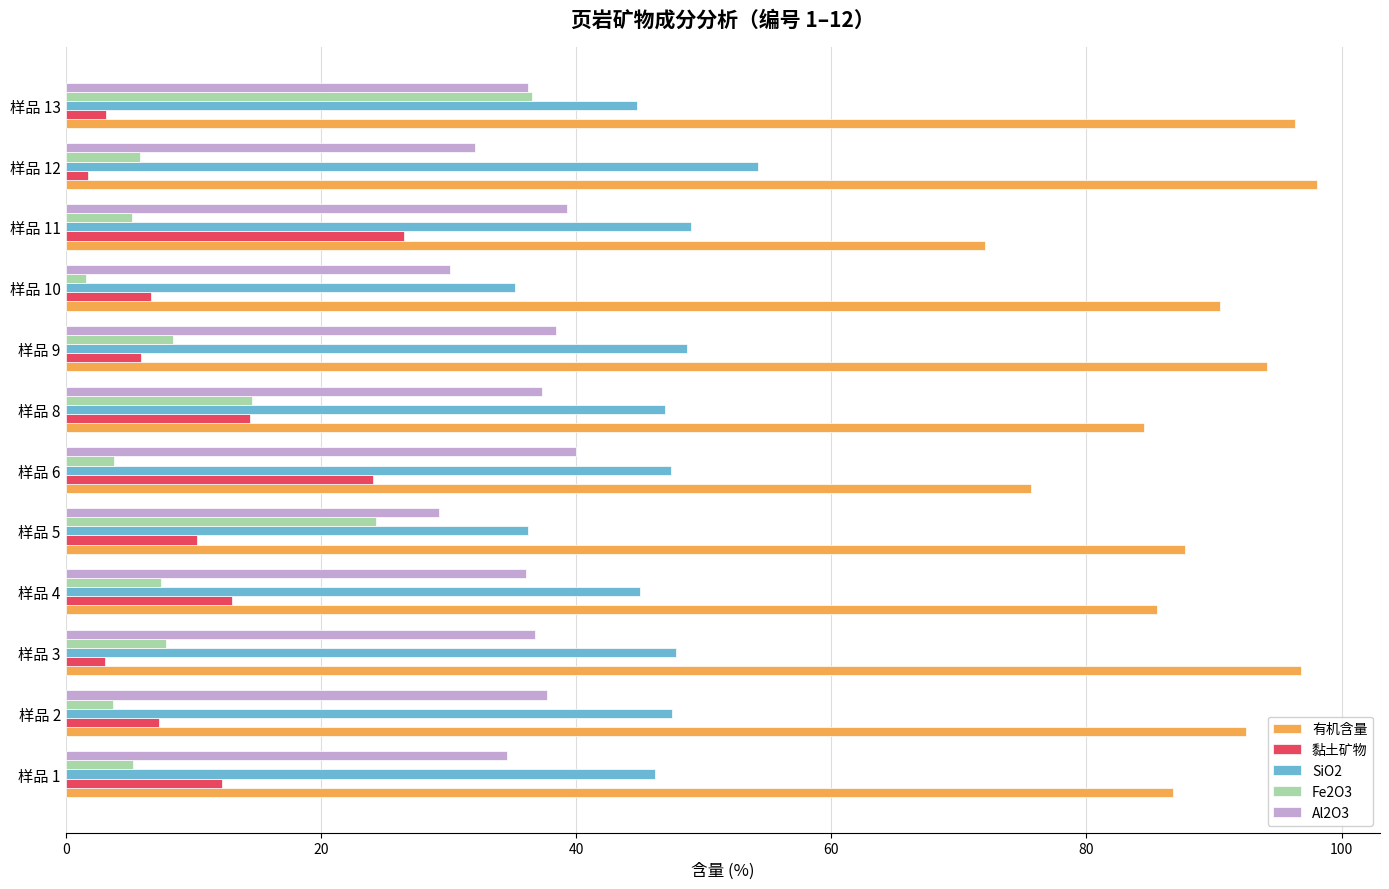

True or false: 有机含量 has a value of 96.8 at 样品 3.

True